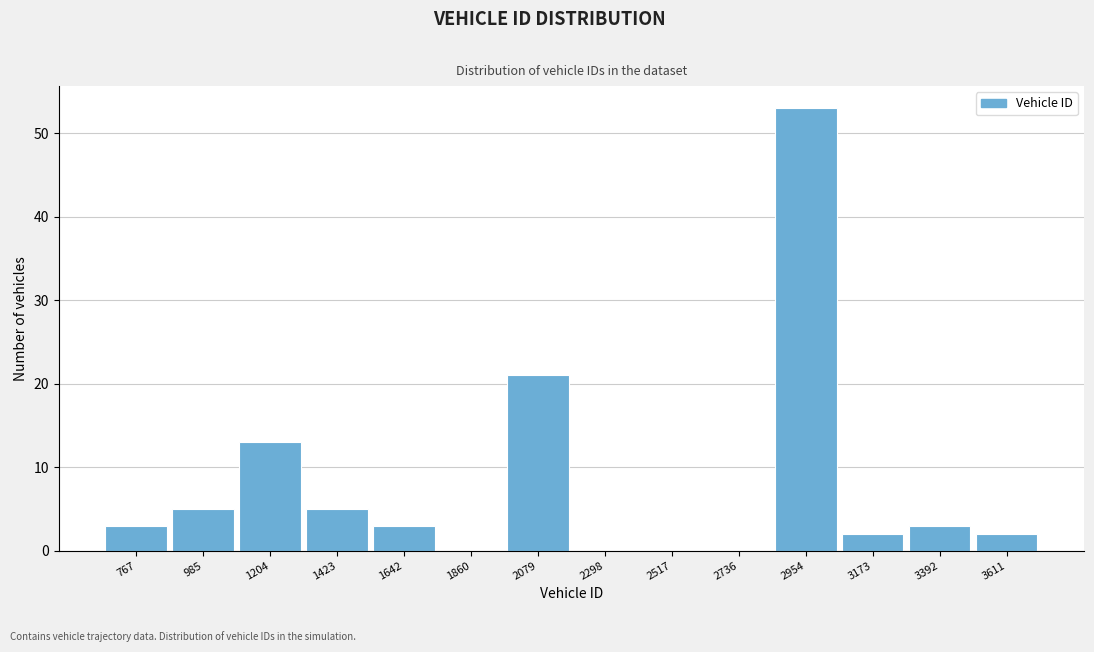

Reading left to right, transcribe all the data shown in this chart.

767=3	985=5	1204=13	1423=5	1642=3	1860=0	2079=21	2298=0	2517=0	2736=0	2954=53	3173=2	3392=3	3611=2